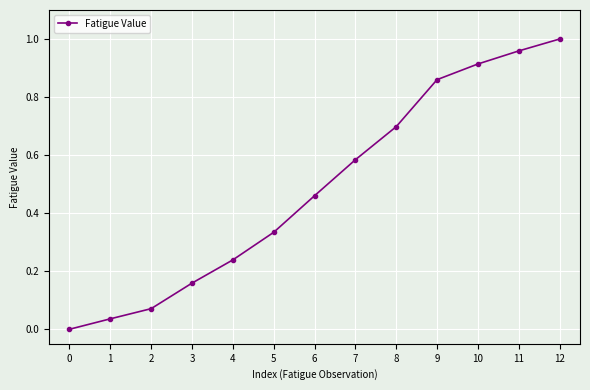

Is it true that the value at 6 is 0.3?

False